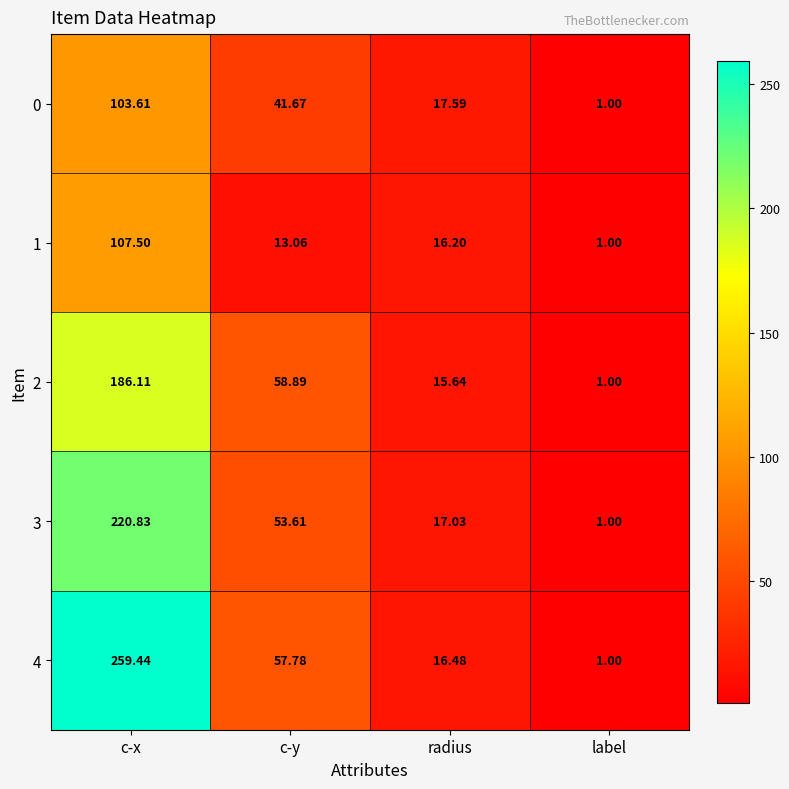

Which category has the highest value in the 3 series?

c-x